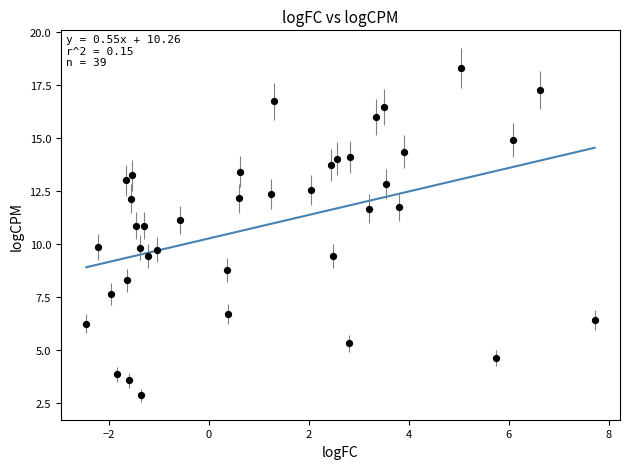

What is the range of Y values (max minus min)?

15.4